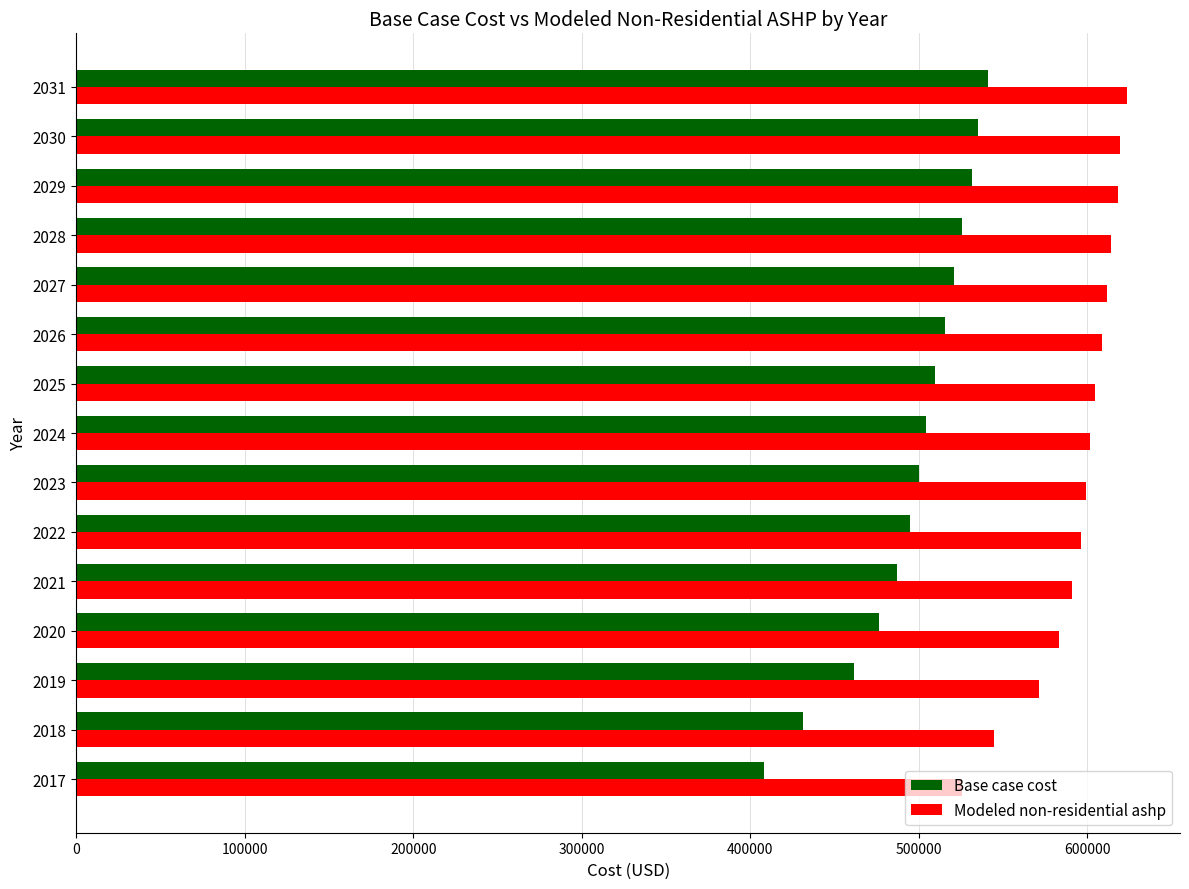

How many series are shown in this chart?

2